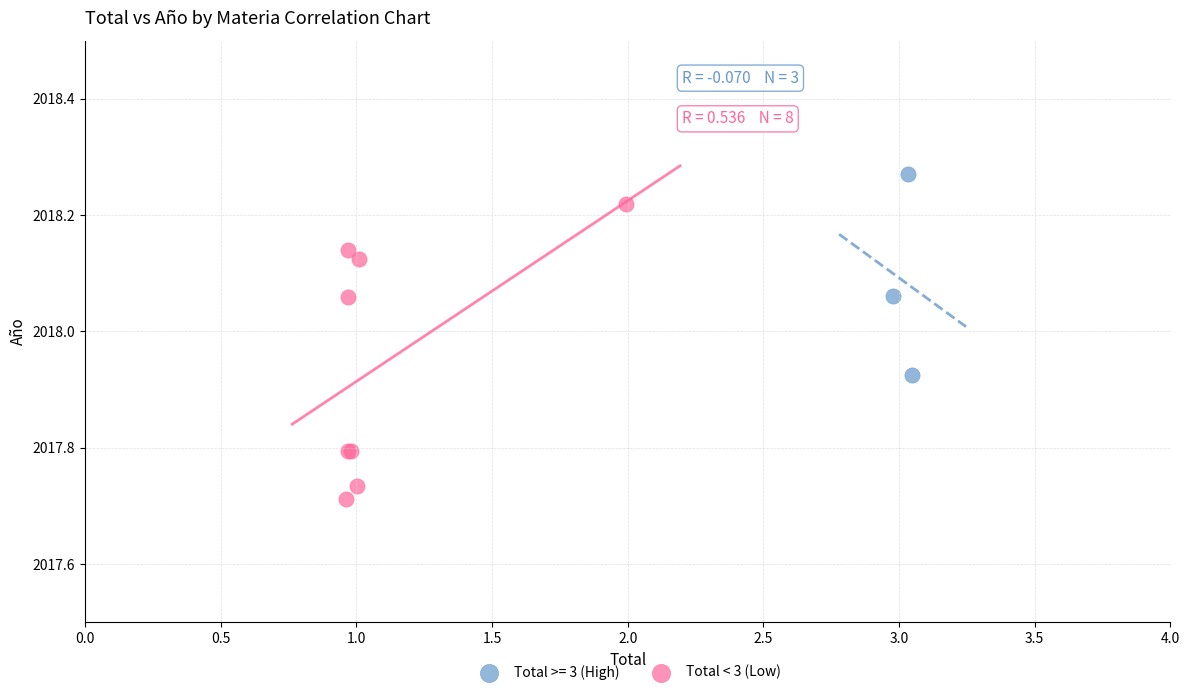

Which series has the largest Y range (max minus min)?

Total < 3 (Low)